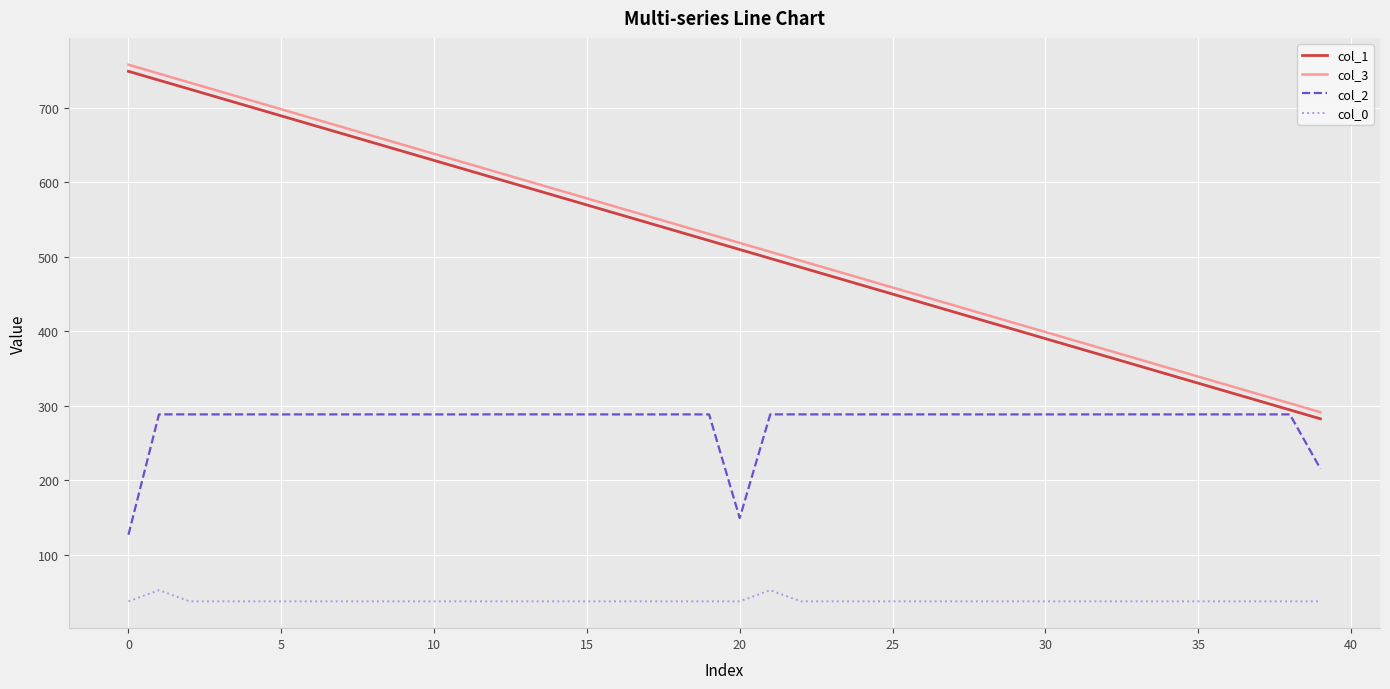

True or false: col_3 and col_0 cross at least once.

False